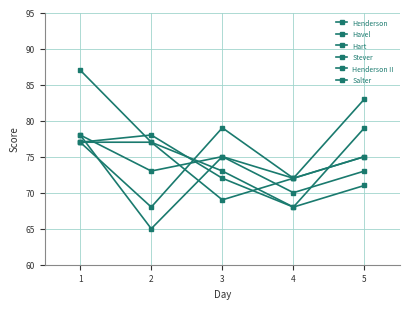

Reading left to right, extract all data points from this chart.

Henderson: 1=77	2=78	3=72	4=68	5=71
Havel: 1=78	2=73	3=75	4=70	5=73
Hart: 1=77	2=68	3=79	4=72	5=75
Stever: 1=78	2=65	3=75	4=72	5=83
Henderson II: 1=77	2=77	3=73	4=68	5=79
Salter: 1=87	2=77	3=69	4=72	5=75